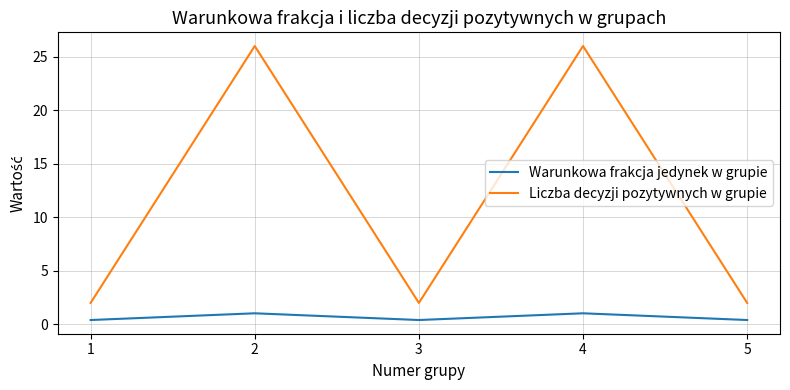

What is the minimum value for Liczba decyzji pozytywnych w grupie?

2.0